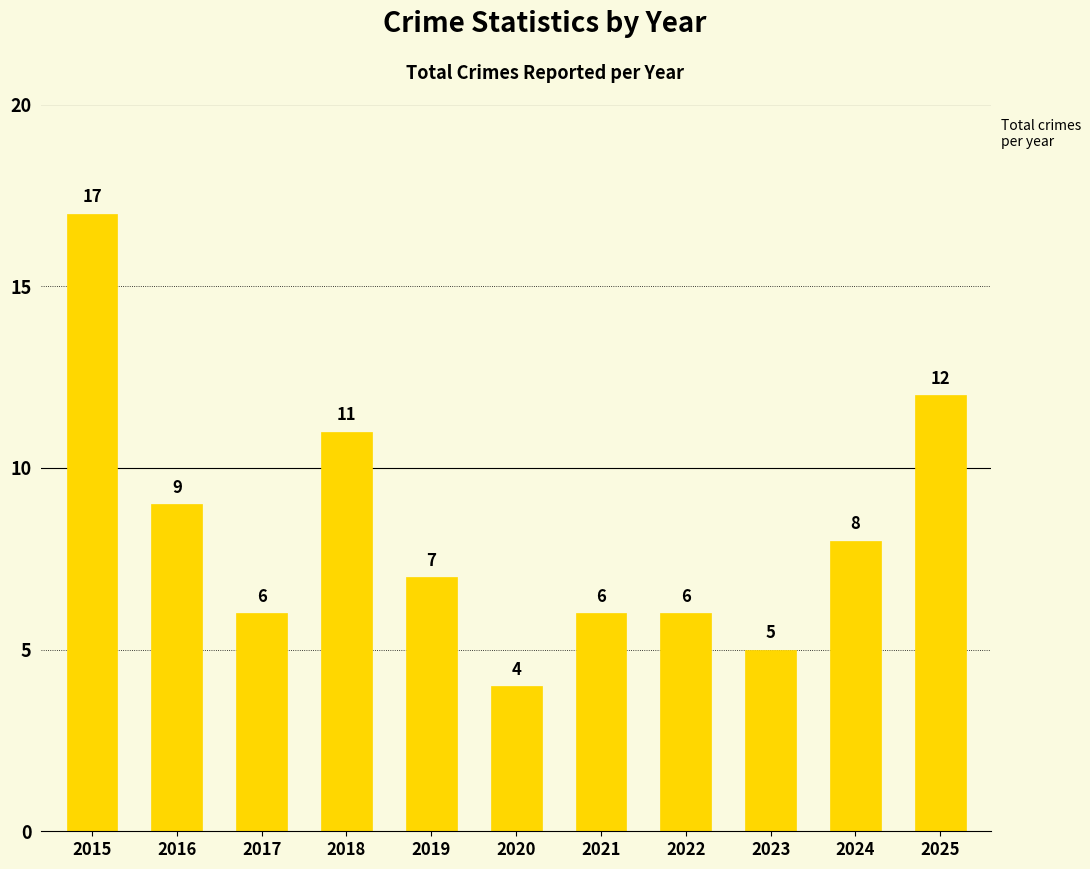

What is the difference between the second highest and minimum values?

8